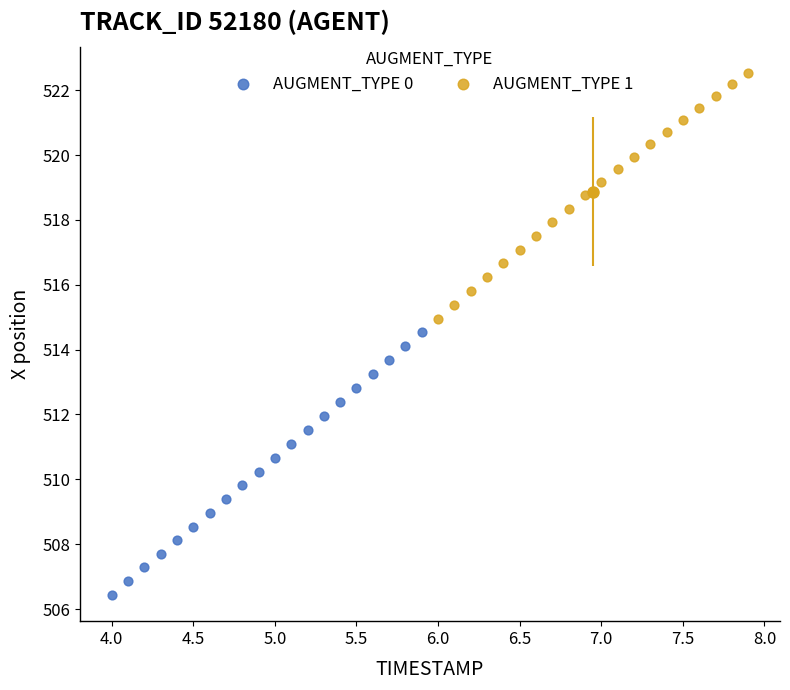

What are all the series names shown in the legend?

AUGMENT_TYPE 0, AUGMENT_TYPE 1